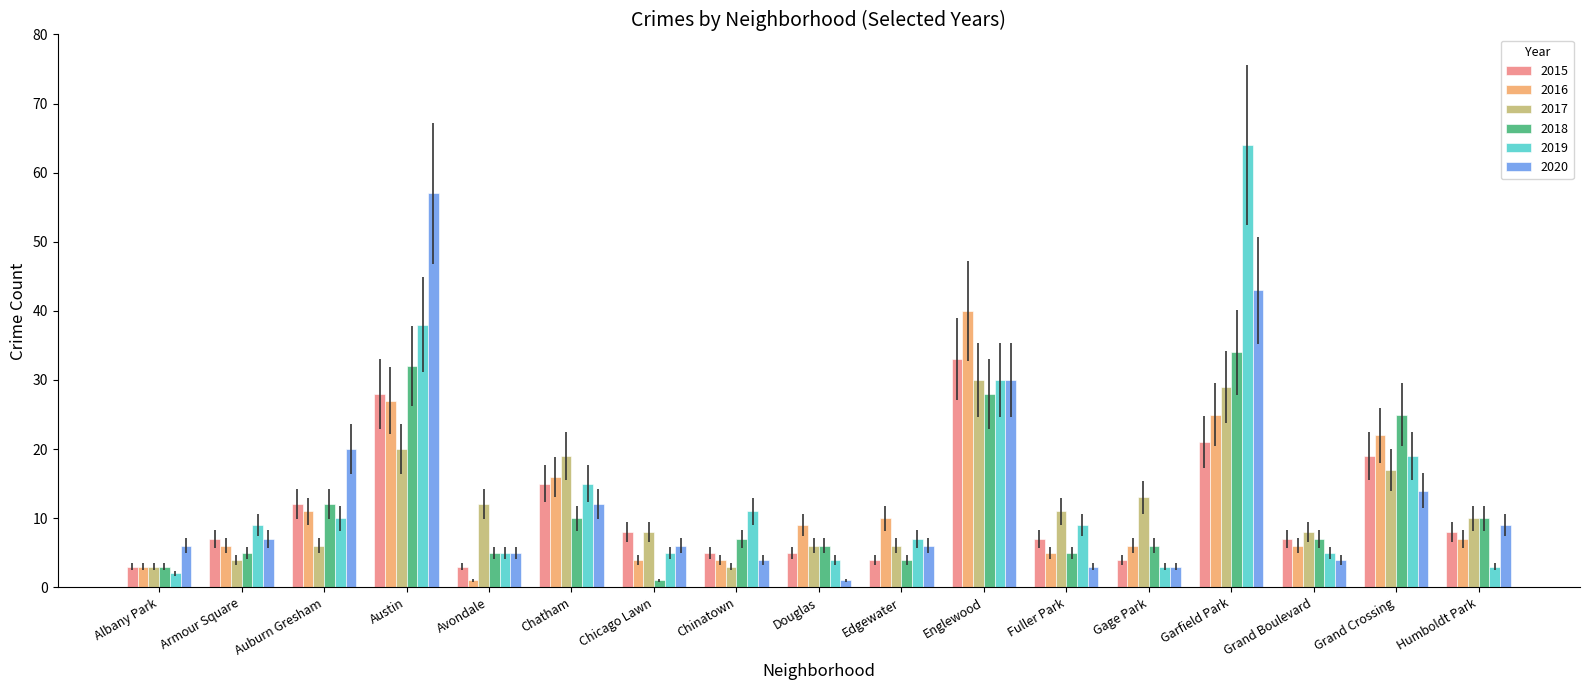

At which label does 2018 first exceed 7?

Auburn Gresham